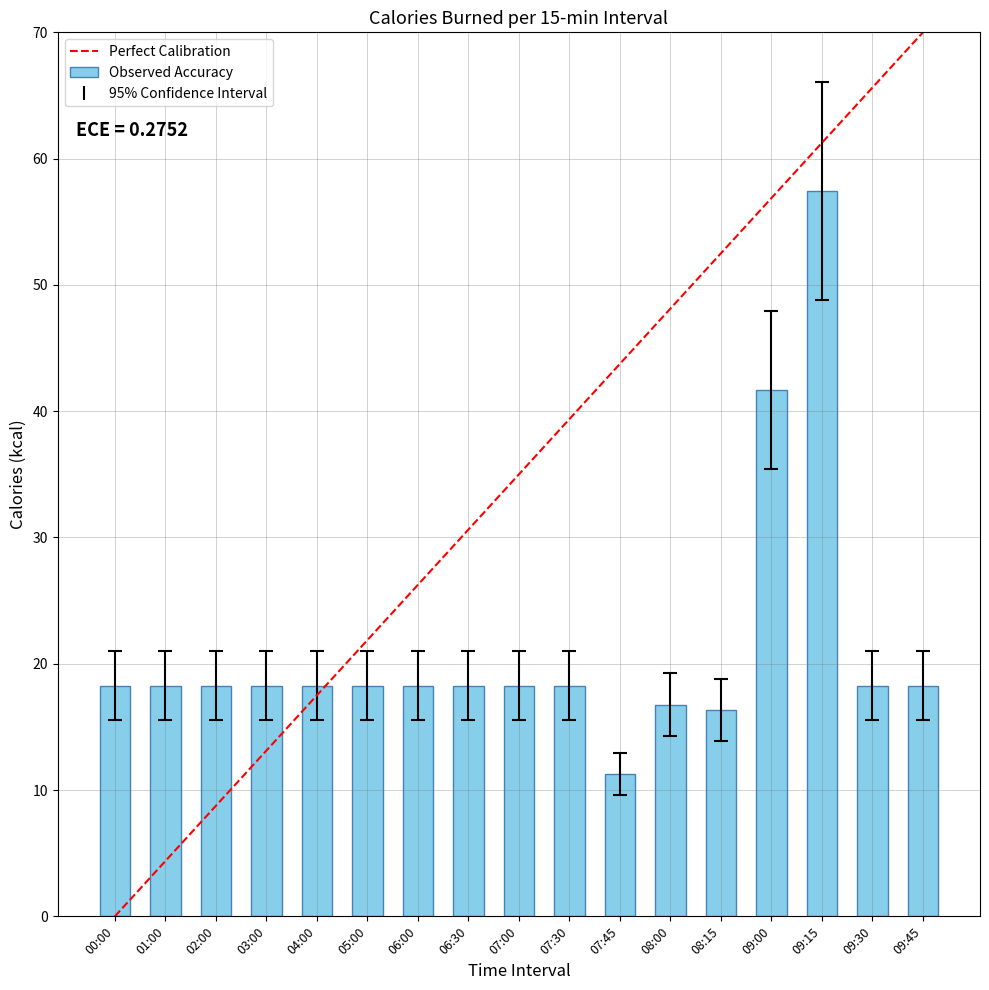

What is the label of the 7th bar from the left?

06:00